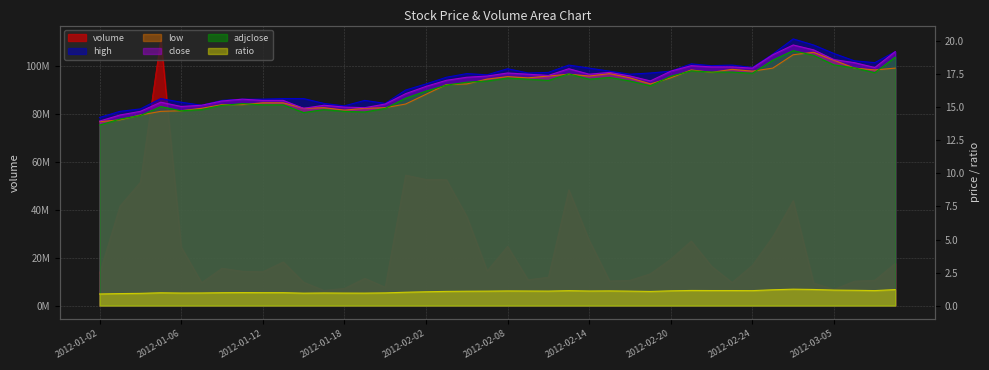

Rank the categories by close value from highest to lowest.

2012-03-01, 2012-03-02, 2012-03-08, 2012-02-29, 2012-03-05, 2012-03-06, 2012-02-21, 2012-02-22, 2012-02-23, 2012-03-07, 2012-02-24, 2012-02-13, 2012-02-20, 2012-02-15, 2012-02-08, 2012-02-09, 2012-02-14, 2012-02-10, 2012-02-07, 2012-02-16, 2012-02-06, 2012-02-03, 2012-02-17, 2012-02-02, 2012-02-01, 2012-01-11, 2012-01-12, 2012-01-13, 2012-01-10, 2012-01-05, 2012-01-31, 2012-01-09, 2012-01-17, 2012-01-06, 2012-01-18, 2012-01-30, 2012-01-16, 2012-01-04, 2012-01-03, 2012-01-02